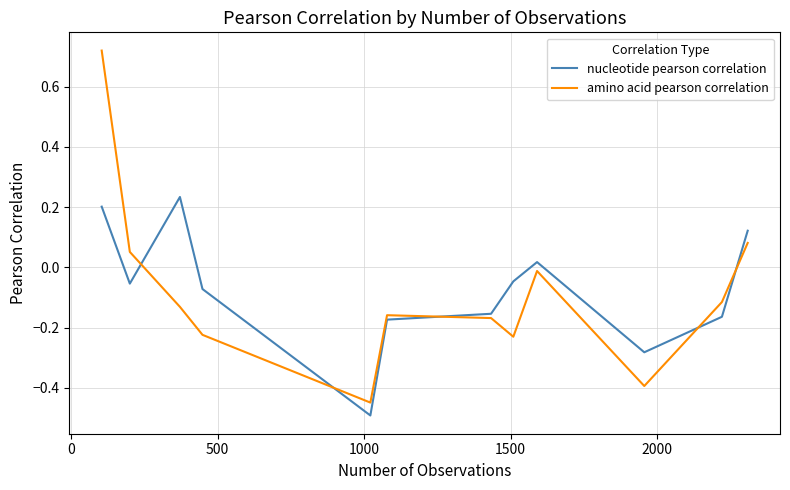

Which series has the largest range (max minus min)?

amino acid pearson correlation